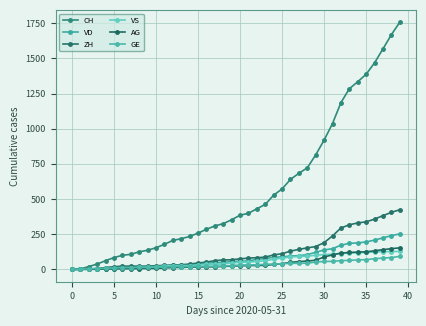

Which series has the largest total across all categories?

CH